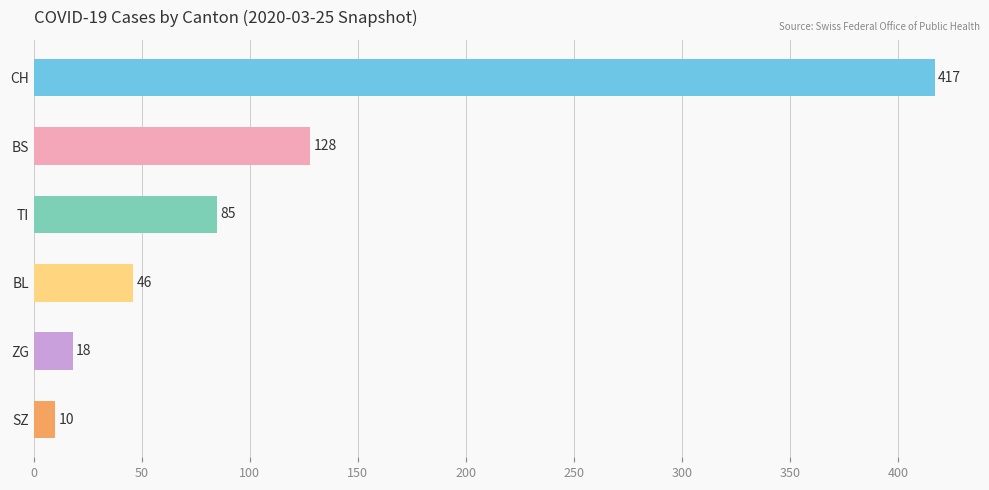

List the labels in order of value, smallest first.

SZ, ZG, BL, TI, BS, CH